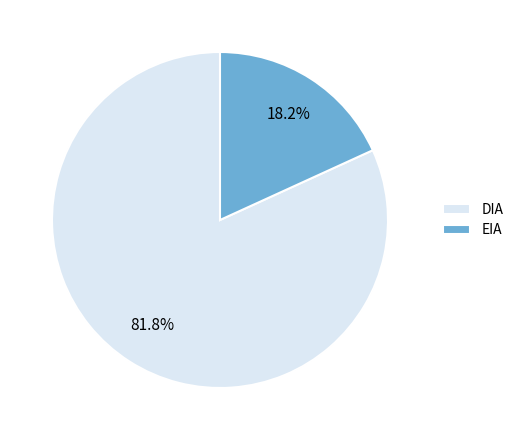

Does DIA account for over 50% of the chart?

Yes